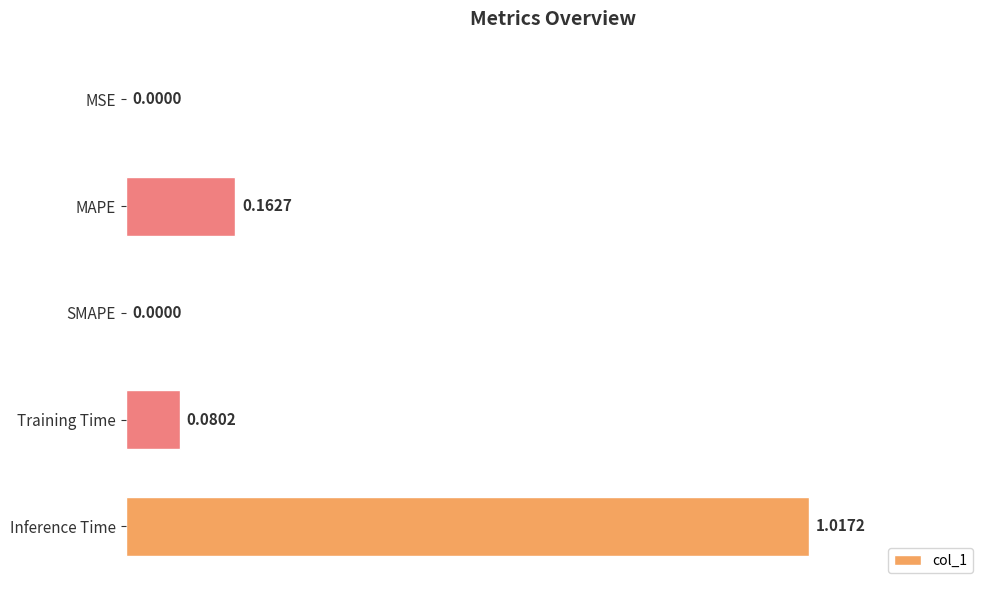

What is the sum of all values?

1.3